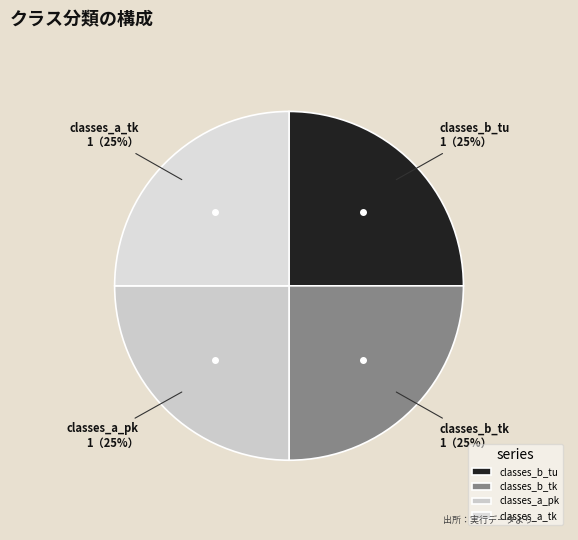

What percentage is the classes_b_tu slice, to the nearest percent?

25%